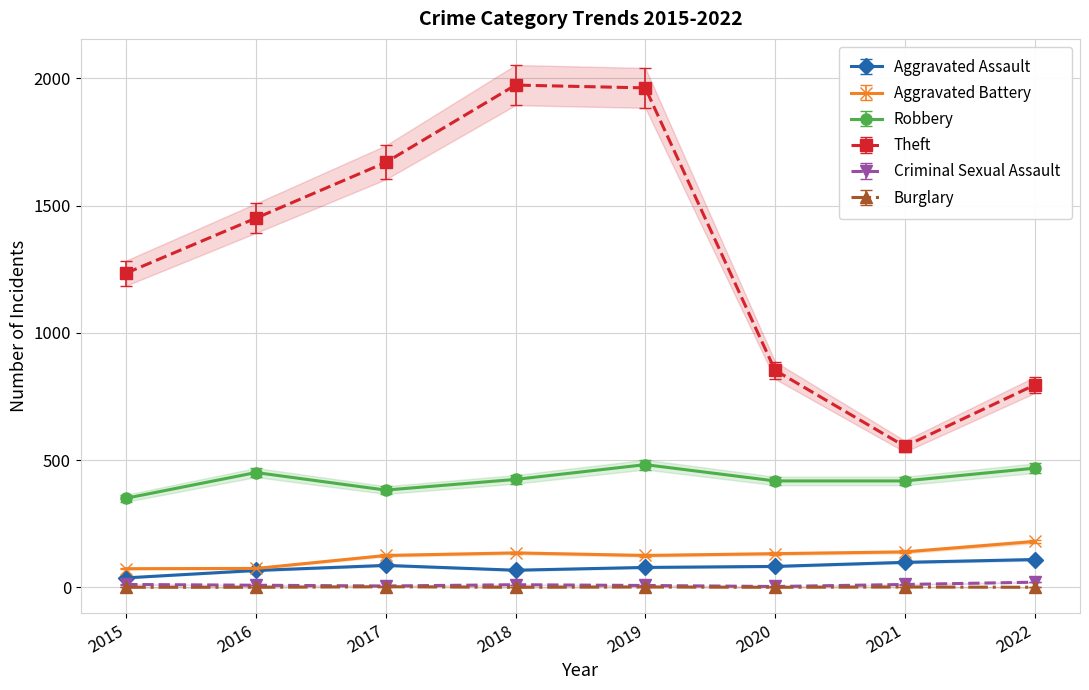

What is the difference between the maximum and minimum values in the Robbery series?

132